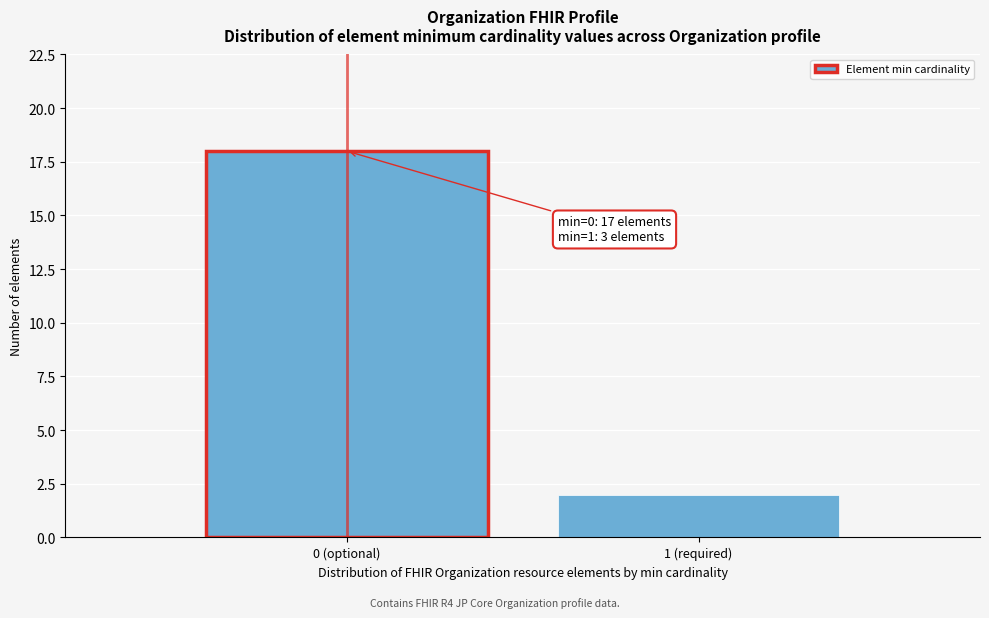

Reading right to left, what are all the values shown in this chart?

1 (required)=2	0 (optional)=18